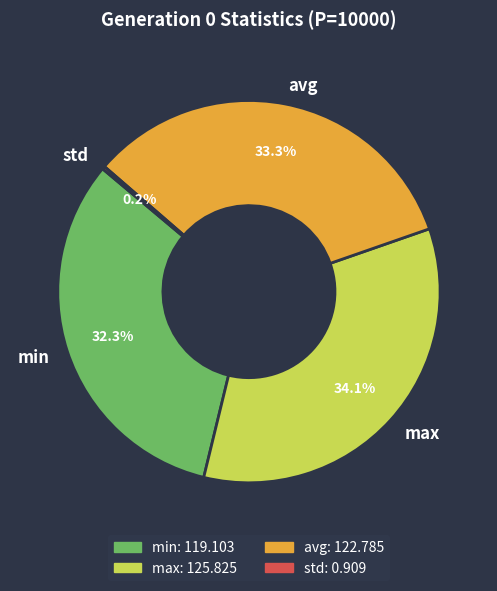

Does avg account for over 50% of the chart?

No